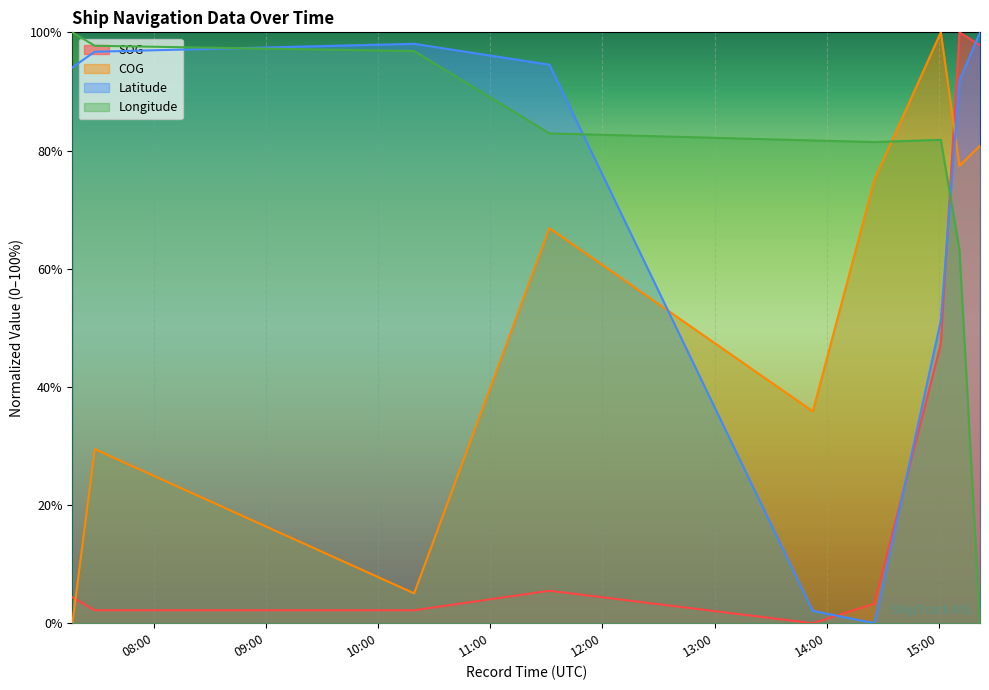

What is the average value of the SOG series?

29.2